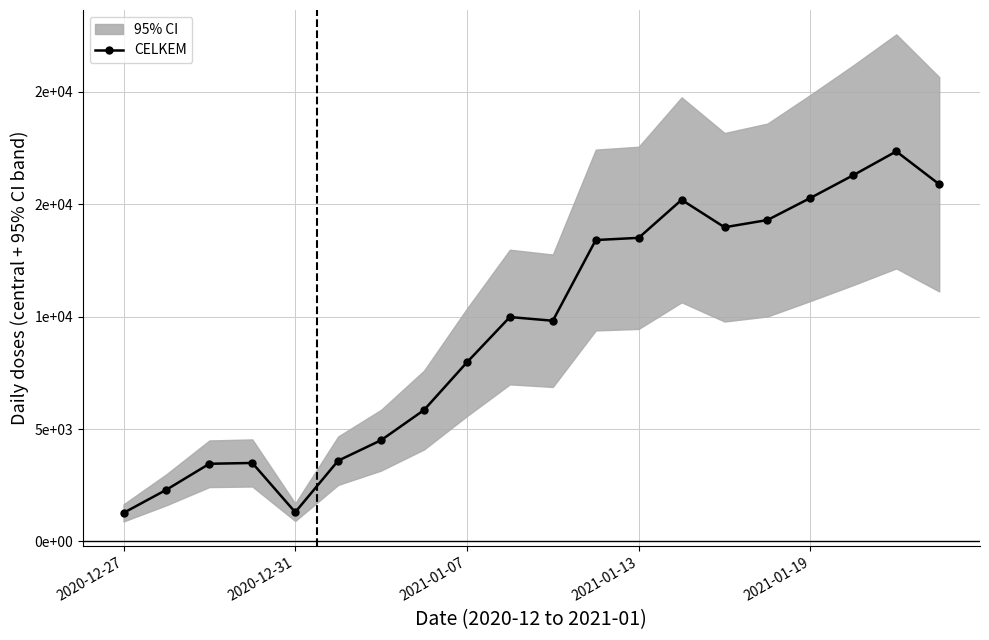

Count the number of categories in the chart.

20